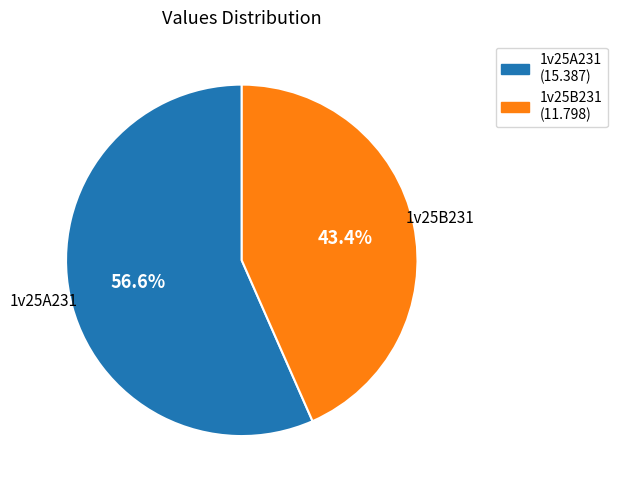

Which category has the biggest portion of the pie?

1v25A231